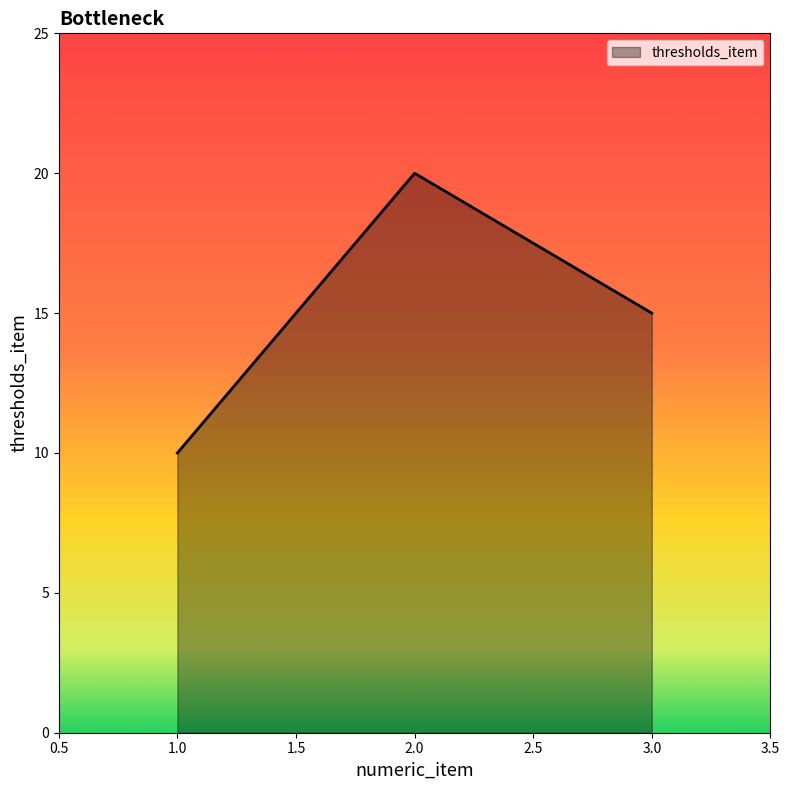

What is the average value?

15